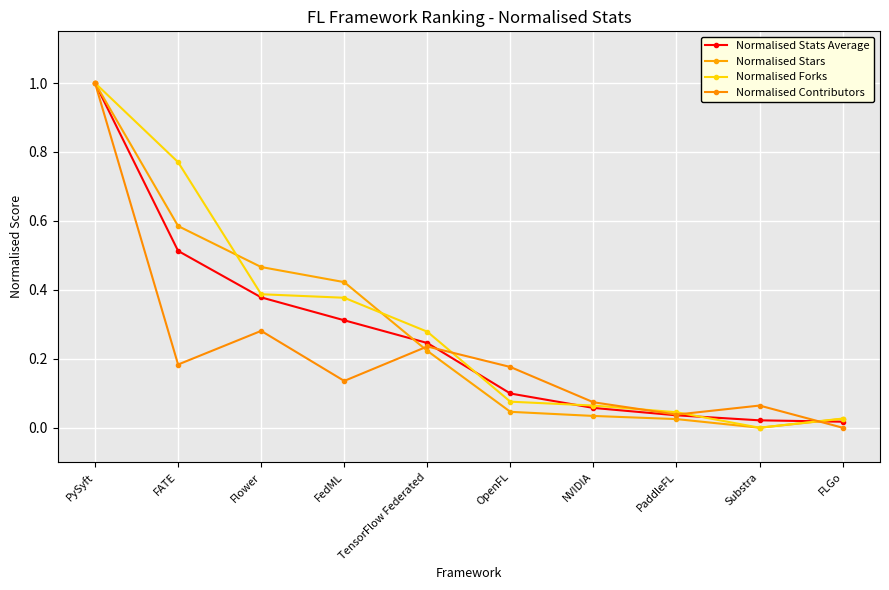

Where do Normalised Stats Average and Normalised Stars first cross each other?

FedML and TensorFlow Federated